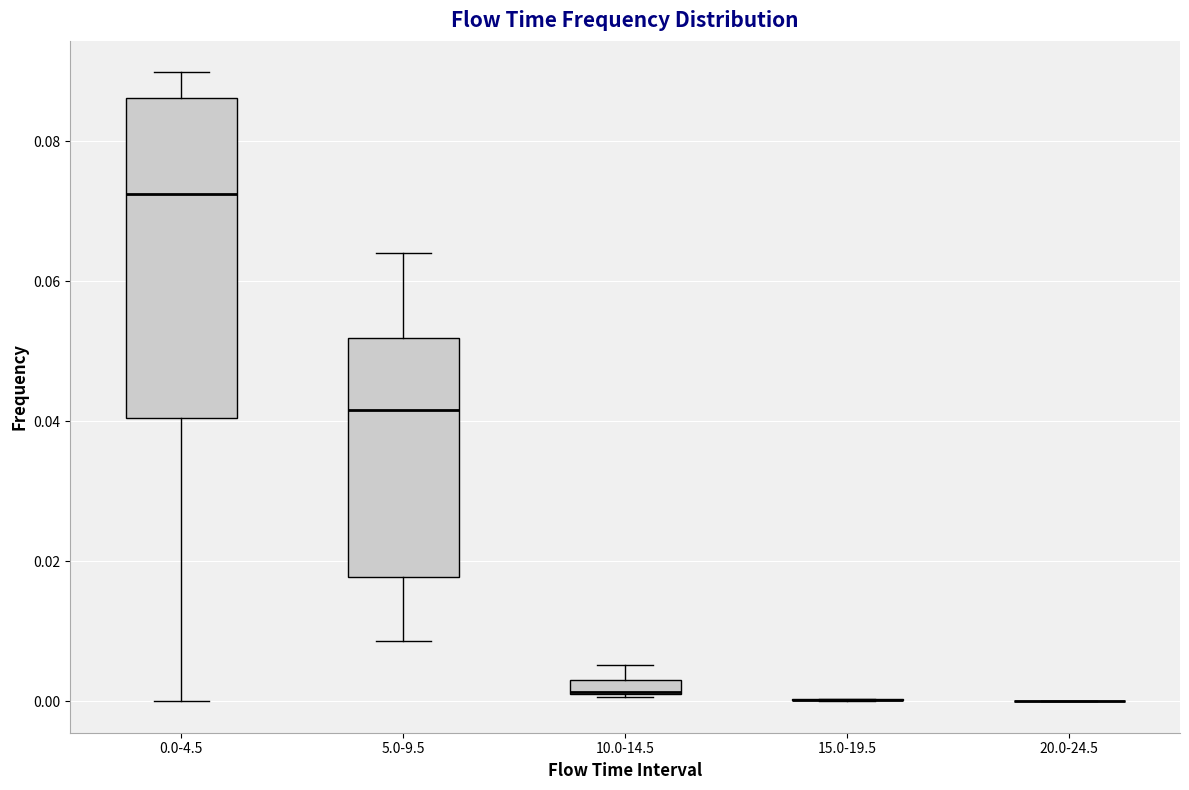

Which box is the tallest, from its lower edge to its upper edge?

0.0-4.5